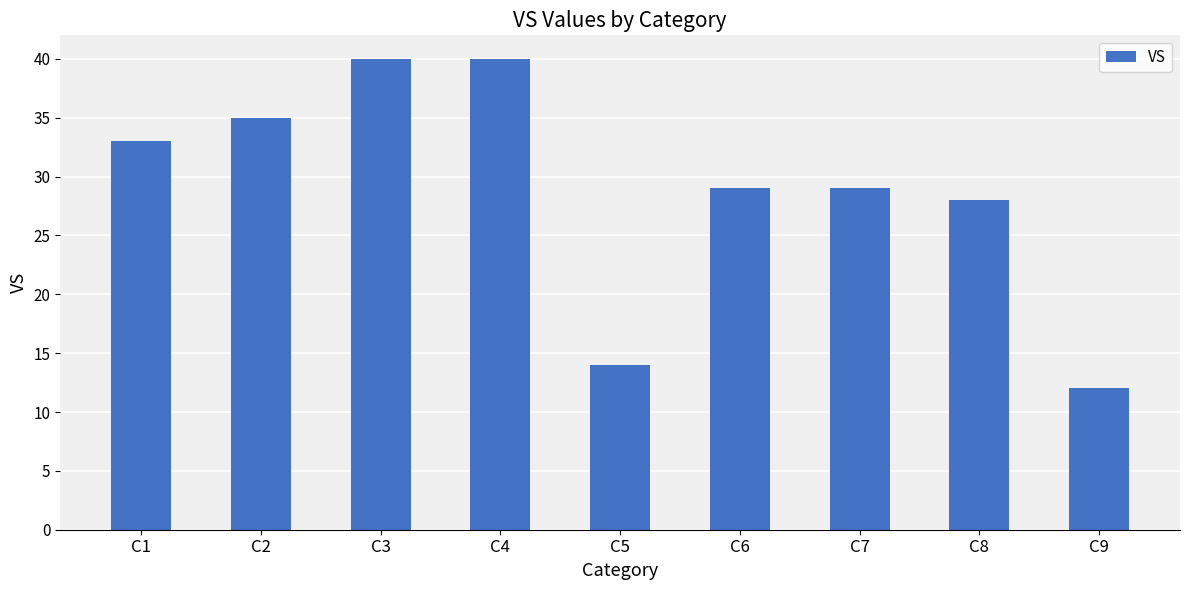

At which category does the chart reach its minimum across all series?

C9